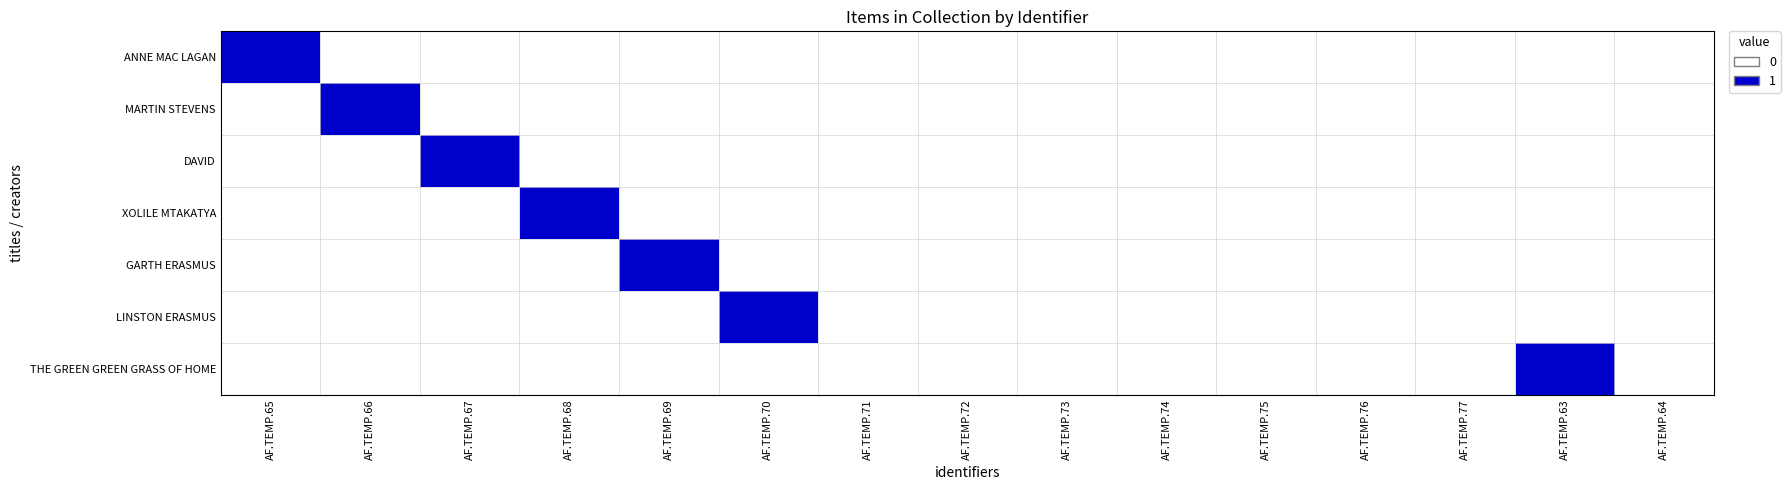

Reading left to right, transcribe all the data shown in this chart.

ANNE MAC LAGAN: AF.TEMP.65=1	AF.TEMP.66=0	AF.TEMP.67=0	AF.TEMP.68=0	AF.TEMP.69=0	AF.TEMP.70=0	AF.TEMP.71=0	AF.TEMP.72=0	AF.TEMP.73=0	AF.TEMP.74=0	AF.TEMP.75=0	AF.TEMP.76=0	AF.TEMP.77=0	AF.TEMP.63=0	AF.TEMP.64=0
MARTIN STEVENS: AF.TEMP.65=0	AF.TEMP.66=1	AF.TEMP.67=0	AF.TEMP.68=0	AF.TEMP.69=0	AF.TEMP.70=0	AF.TEMP.71=0	AF.TEMP.72=0	AF.TEMP.73=0	AF.TEMP.74=0	AF.TEMP.75=0	AF.TEMP.76=0	AF.TEMP.77=0	AF.TEMP.63=0	AF.TEMP.64=0
DAVID: AF.TEMP.65=0	AF.TEMP.66=0	AF.TEMP.67=1	AF.TEMP.68=0	AF.TEMP.69=0	AF.TEMP.70=0	AF.TEMP.71=0	AF.TEMP.72=0	AF.TEMP.73=0	AF.TEMP.74=0	AF.TEMP.75=0	AF.TEMP.76=0	AF.TEMP.77=0	AF.TEMP.63=0	AF.TEMP.64=0
XOLILE MTAKATYA: AF.TEMP.65=0	AF.TEMP.66=0	AF.TEMP.67=0	AF.TEMP.68=1	AF.TEMP.69=0	AF.TEMP.70=0	AF.TEMP.71=0	AF.TEMP.72=0	AF.TEMP.73=0	AF.TEMP.74=0	AF.TEMP.75=0	AF.TEMP.76=0	AF.TEMP.77=0	AF.TEMP.63=0	AF.TEMP.64=0
GARTH ERASMUS: AF.TEMP.65=0	AF.TEMP.66=0	AF.TEMP.67=0	AF.TEMP.68=0	AF.TEMP.69=1	AF.TEMP.70=0	AF.TEMP.71=0	AF.TEMP.72=0	AF.TEMP.73=0	AF.TEMP.74=0	AF.TEMP.75=0	AF.TEMP.76=0	AF.TEMP.77=0	AF.TEMP.63=0	AF.TEMP.64=0
LINSTON ERASMUS: AF.TEMP.65=0	AF.TEMP.66=0	AF.TEMP.67=0	AF.TEMP.68=0	AF.TEMP.69=0	AF.TEMP.70=1	AF.TEMP.71=0	AF.TEMP.72=0	AF.TEMP.73=0	AF.TEMP.74=0	AF.TEMP.75=0	AF.TEMP.76=0	AF.TEMP.77=0	AF.TEMP.63=0	AF.TEMP.64=0
THE GREEN GREEN GRASS OF HOME: AF.TEMP.65=0	AF.TEMP.66=0	AF.TEMP.67=0	AF.TEMP.68=0	AF.TEMP.69=0	AF.TEMP.70=0	AF.TEMP.71=0	AF.TEMP.72=0	AF.TEMP.73=0	AF.TEMP.74=0	AF.TEMP.75=0	AF.TEMP.76=0	AF.TEMP.77=0	AF.TEMP.63=1	AF.TEMP.64=0